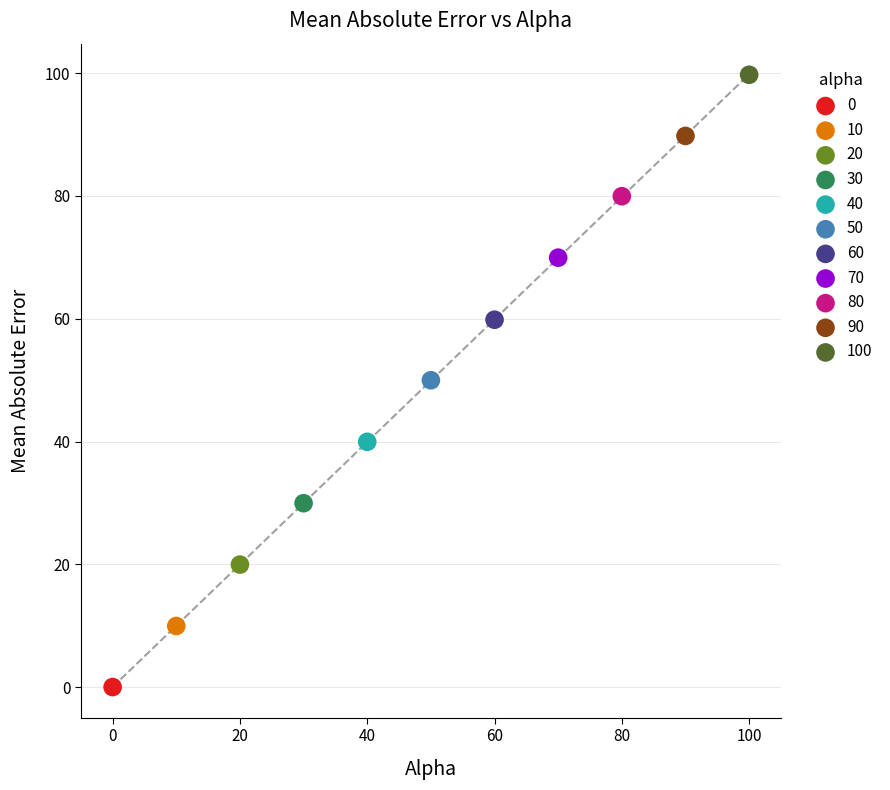

Which series contains the highest Y value?

100